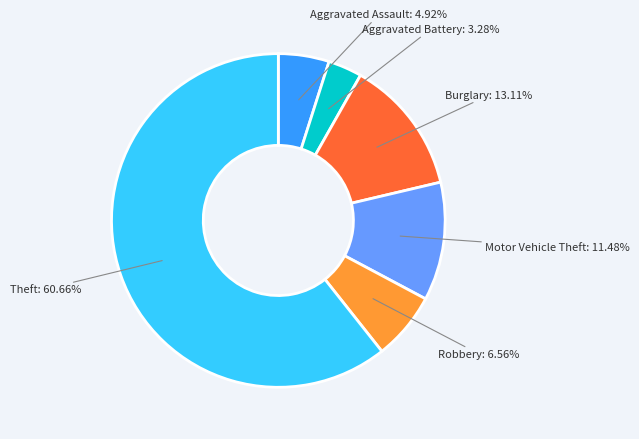

Is there any slice that represents more than half of the pie?

Yes